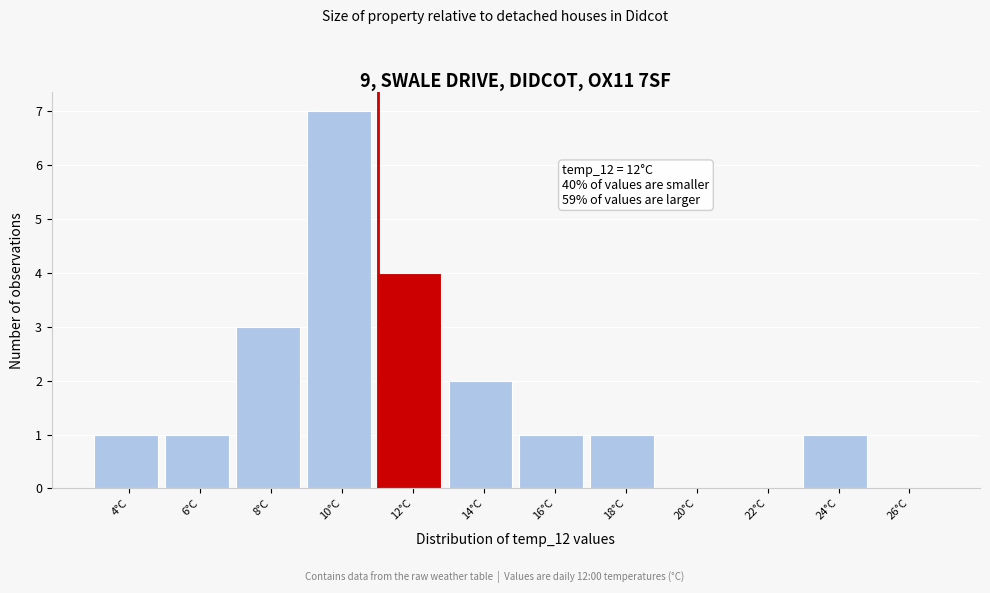

Reading right to left, transcribe all the data shown in this chart.

26°C=0	24°C=1	22°C=0	20°C=0	18°C=1	16°C=1	14°C=2	12°C=4	10°C=7	8°C=3	6°C=1	4°C=1